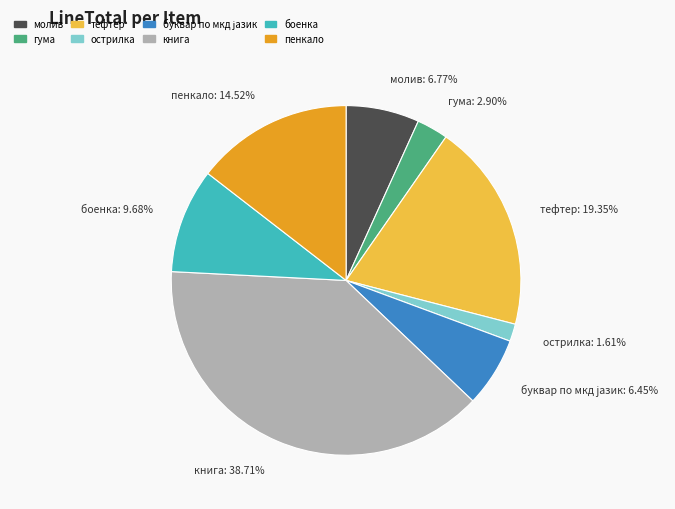

The молив slice represents 1% of the pie. True or false?

False